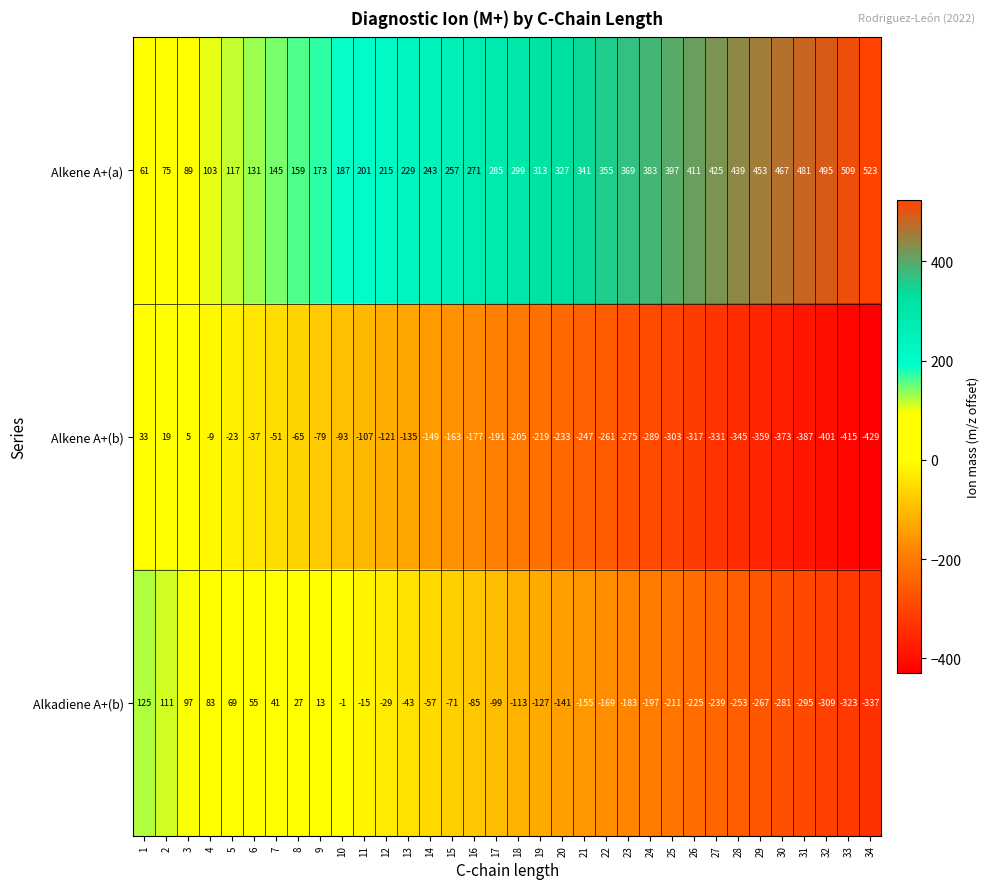

Rank the series by their maximum value, from highest to lowest.

Alkene A+(a), Alkadiene A+(b), Alkene A+(b)